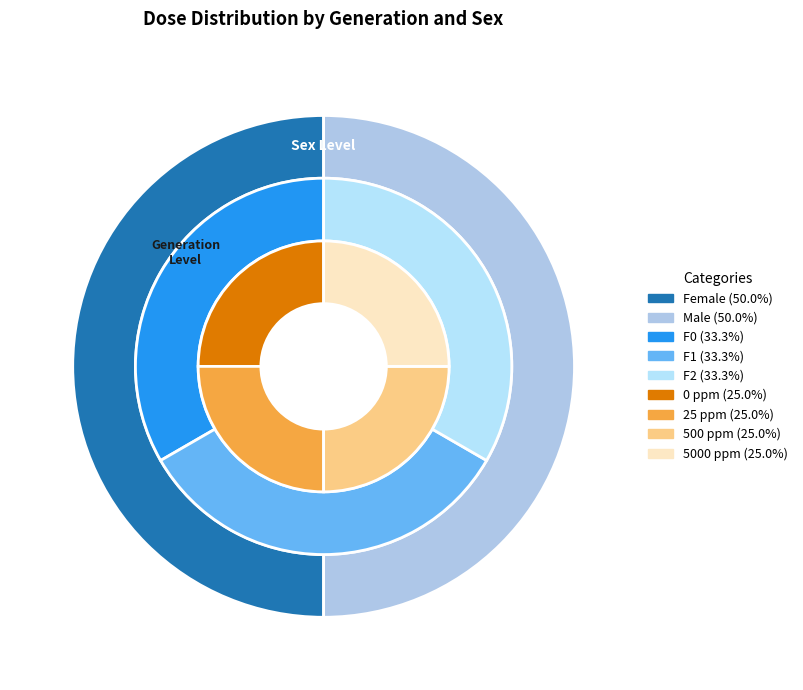

Count the number of slices in the pie.

4